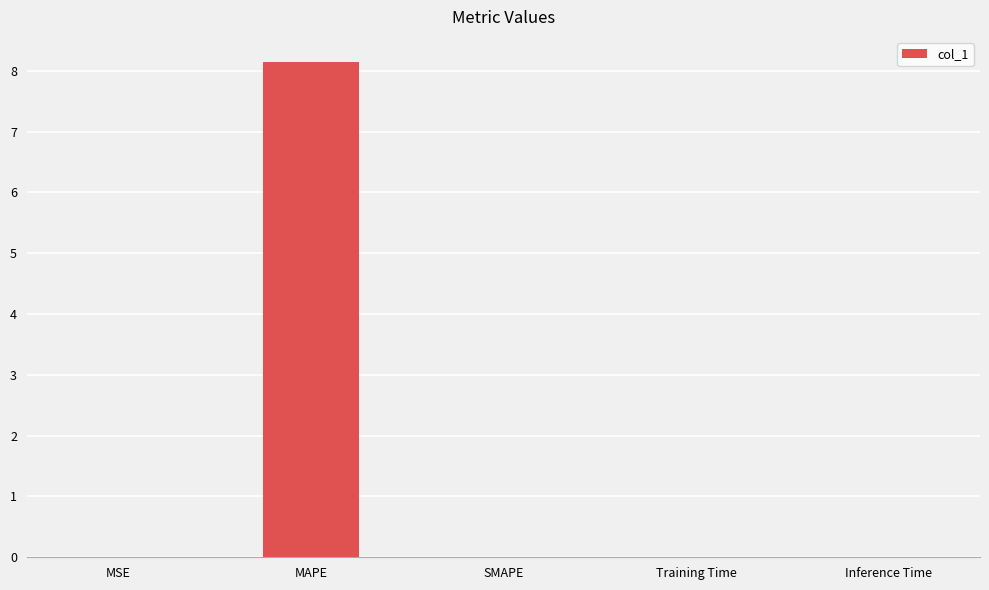

What is the change in value from MSE to MAPE?

+8.1